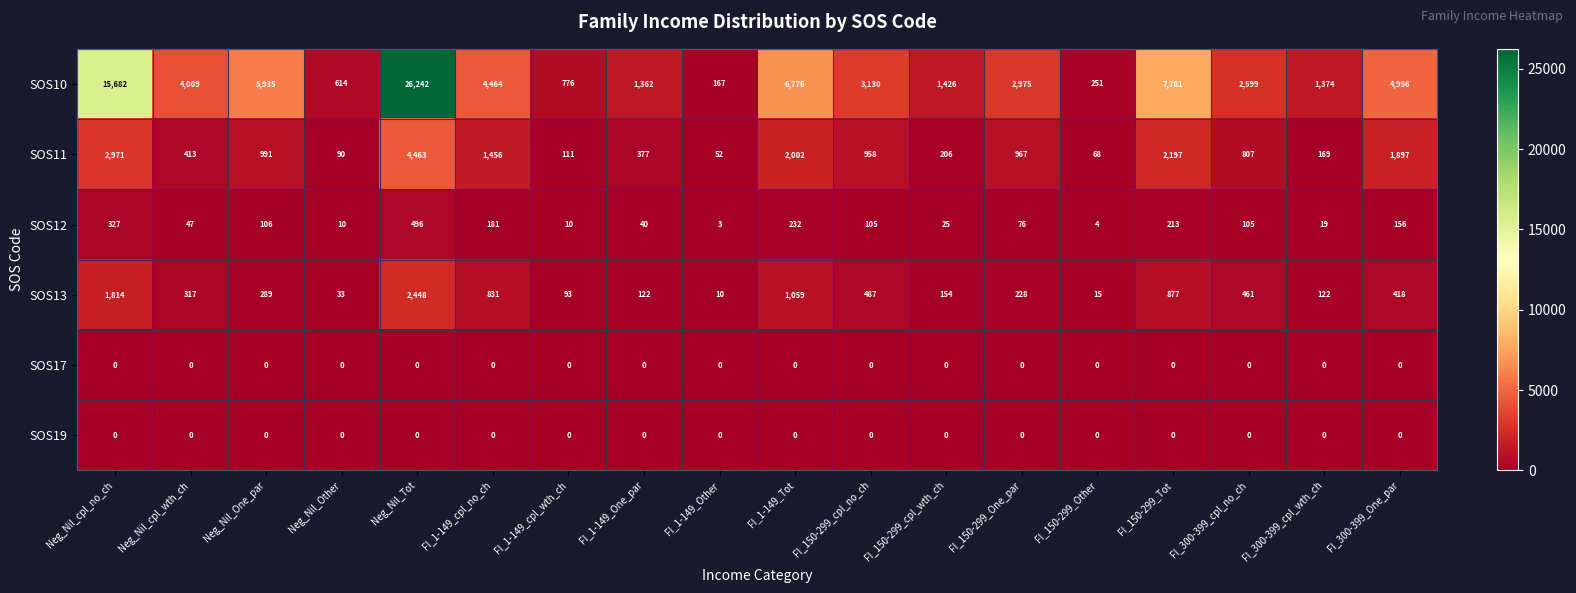

What is the difference between the SOS10 values at Neg_Nil_Tot and FI_150-299_Other?

25991